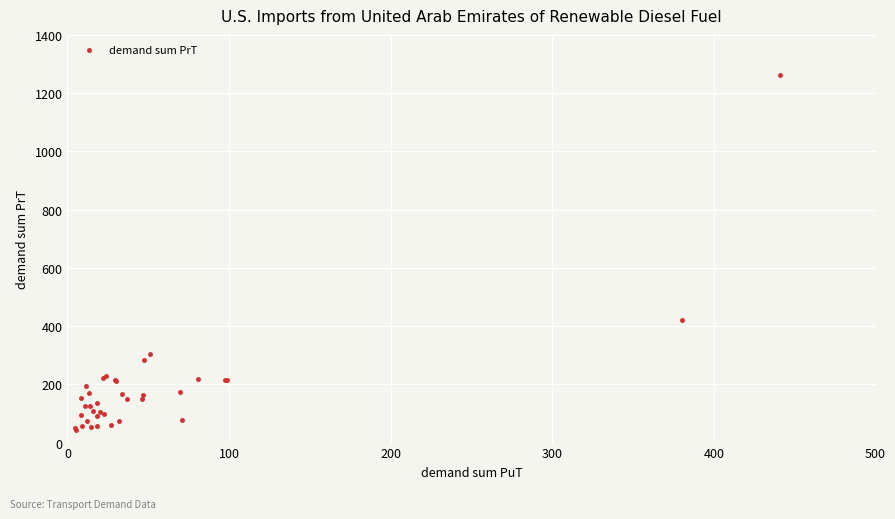

What Y value in the scatter plot is closest to 651?

419.5